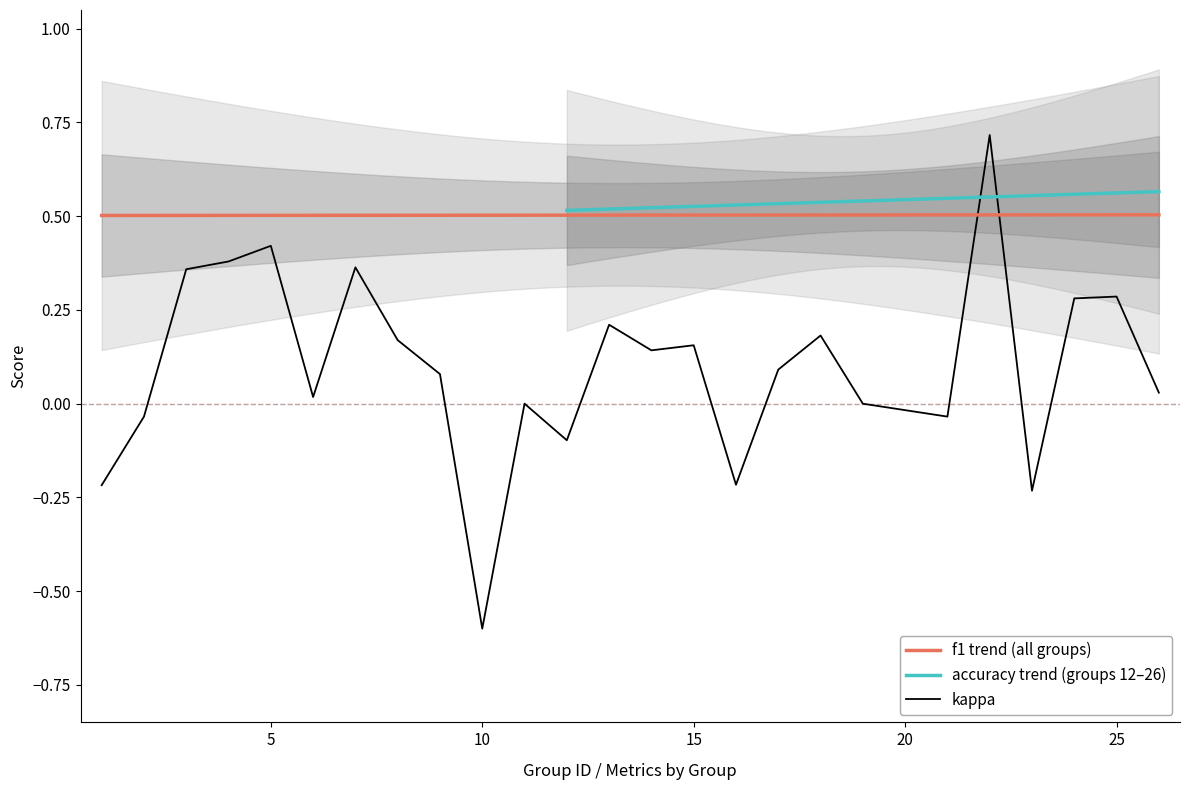

Is the value of accuracy at 10 greater than the value of f1 at 24?

No